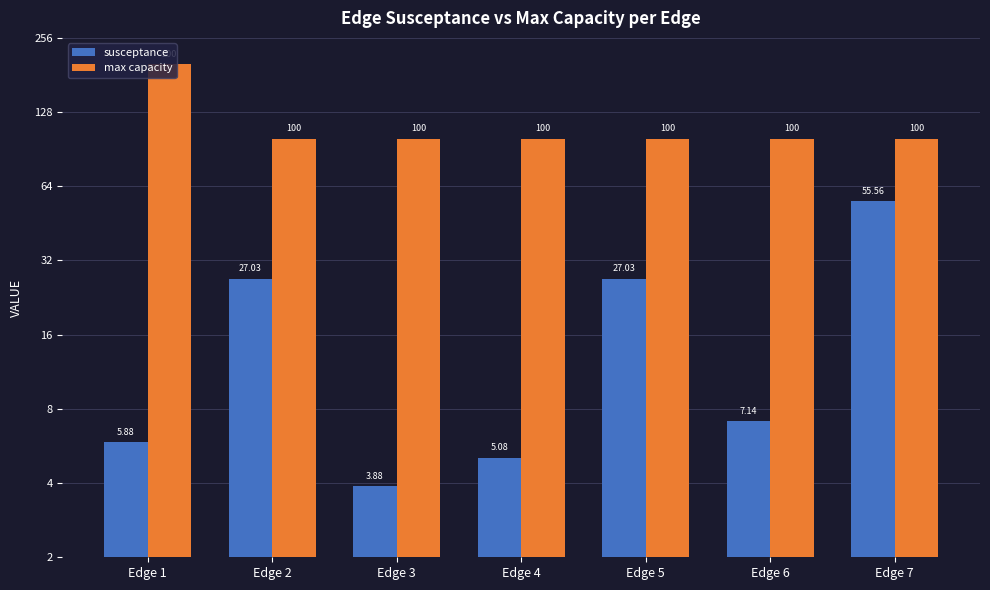

Which label corresponds to the largest value in the chart?

Edge 1